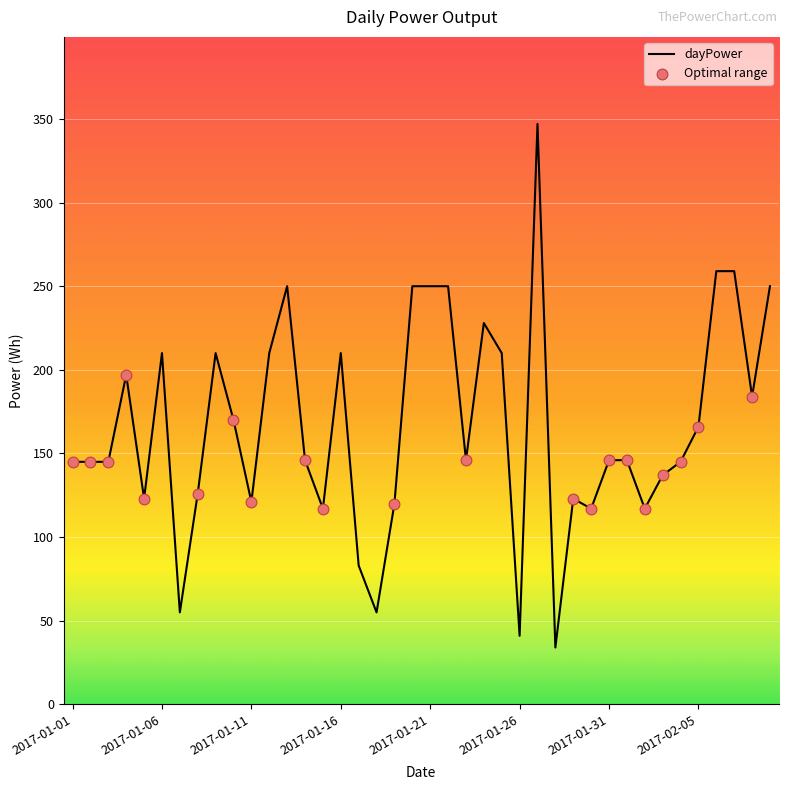

What is the smallest value displayed?

34